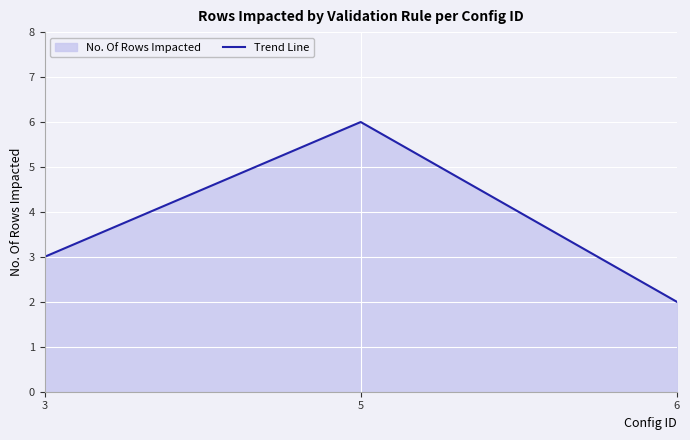

What is the average value?

4